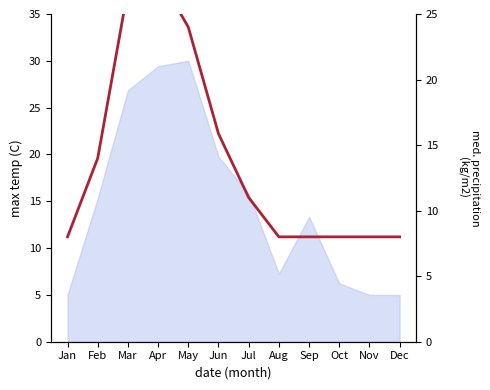

Reading right to left, transcribe all the data shown in this chart.

8.0	8.0	8.0	8.0	8.0	11.0	15.9	24.0	28.0	26.9	14.0	8.0